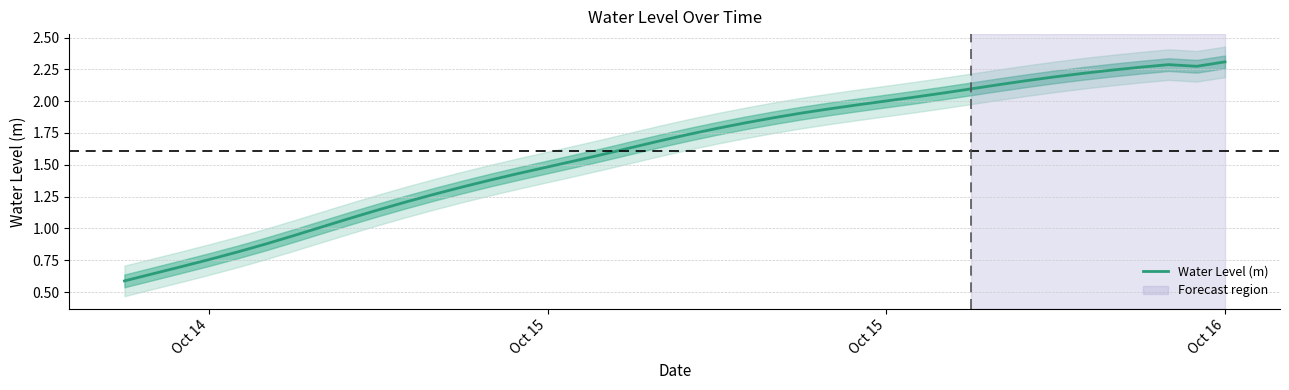

Reading left to right, list all the values displayed in this chart.

0.6	0.6	0.7	0.8	0.8	0.9	0.9	1.0	1.1	1.1	1.2	1.3	1.3	1.4	1.4	1.5	1.5	1.6	1.6	1.7	1.7	1.8	1.8	1.9	1.9	1.9	2.0	2.0	2.0	2.1	2.1	2.1	2.2	2.2	2.2	2.2	2.3	2.3	2.3	2.3